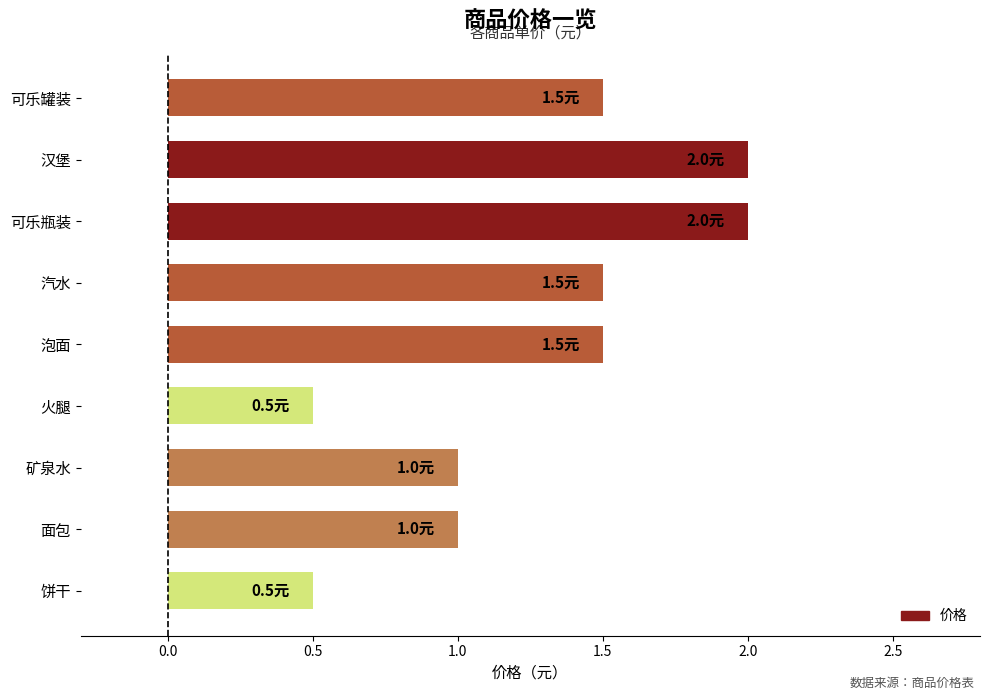

What is the label of the 2nd bar from the top?

汉堡